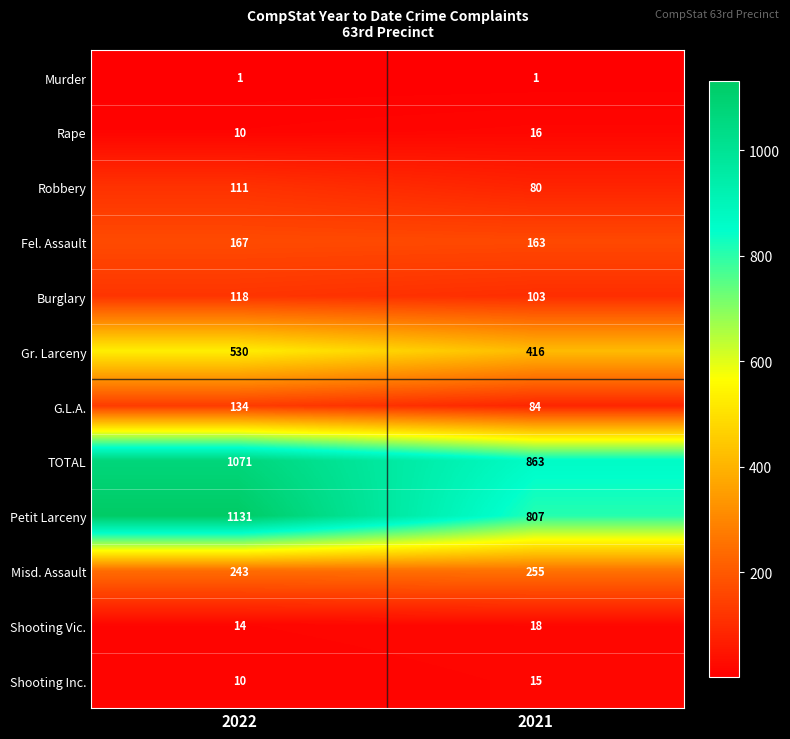

Which category has the highest value in the Fel. Assault series?

2022